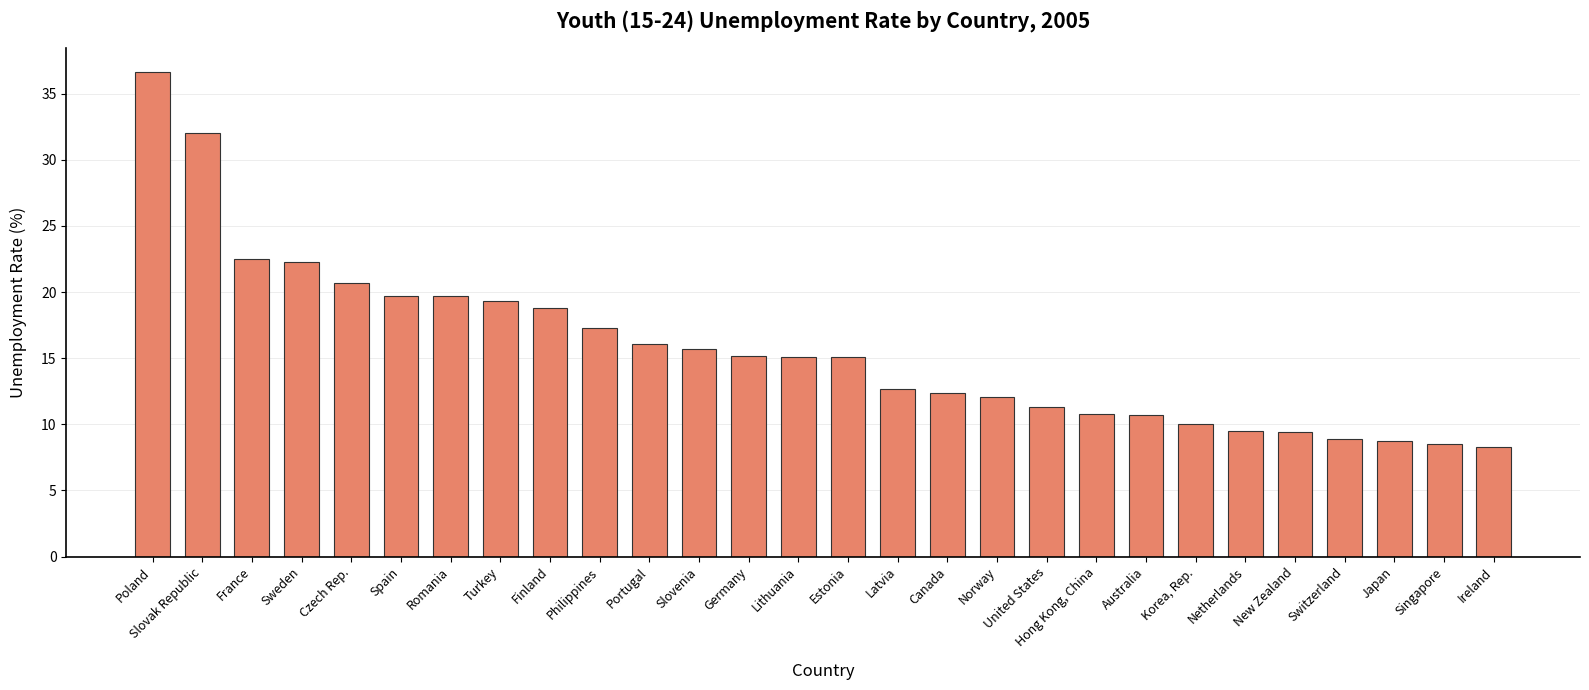

How many data points does each series have?

28